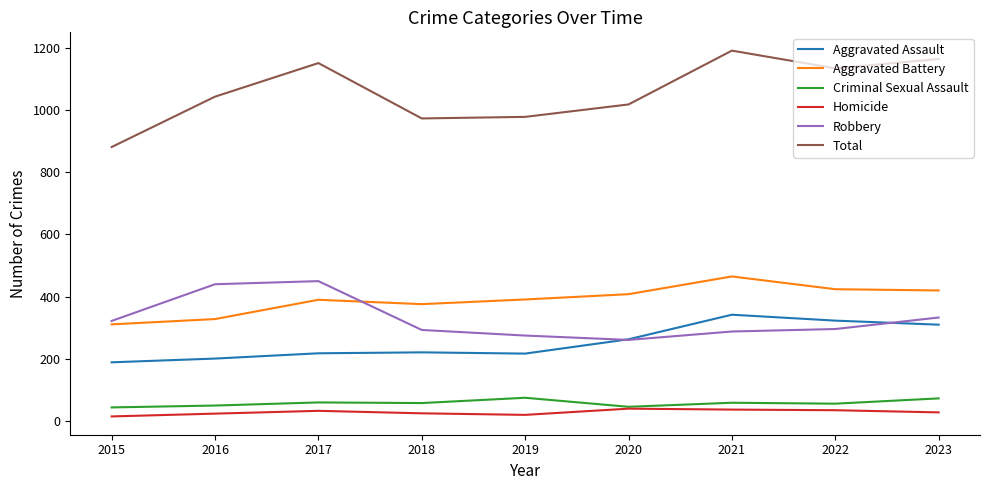

What is the lowest value of the Criminal Sexual Assault series?

44